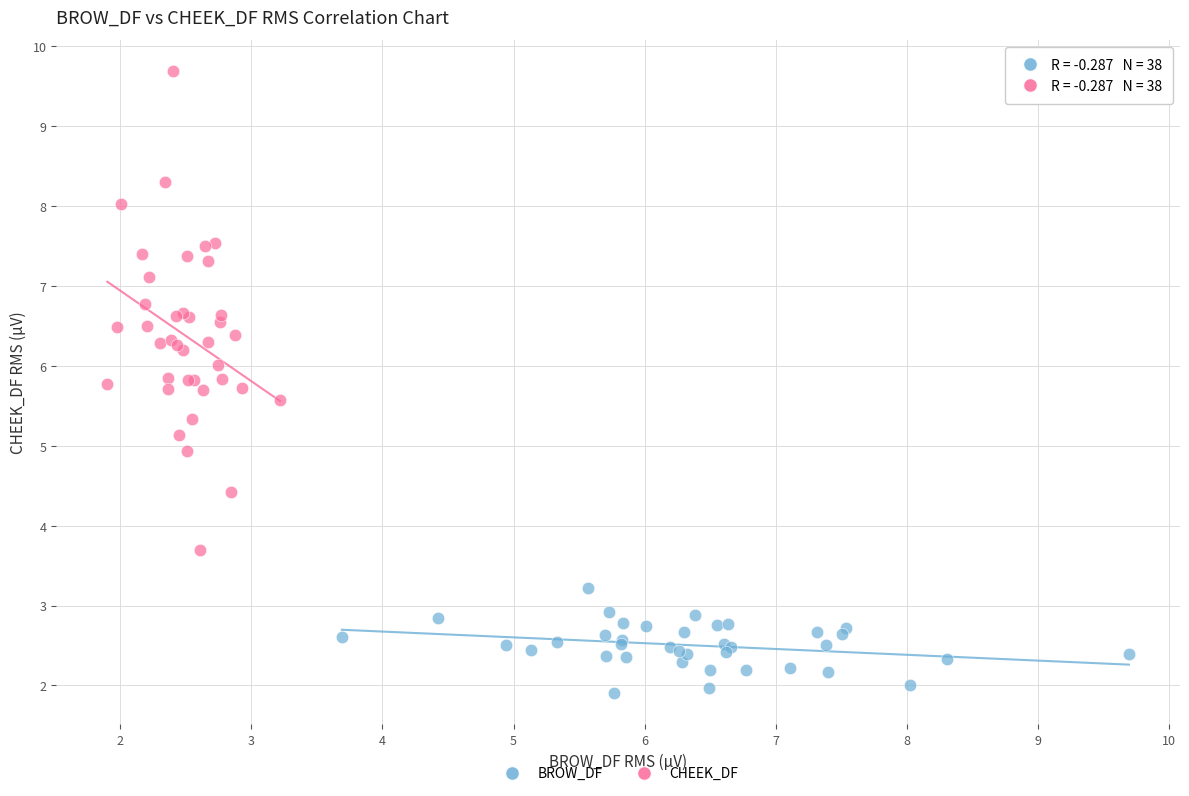

What are all the series names shown in the legend?

BROW_DF, CHEEK_DF